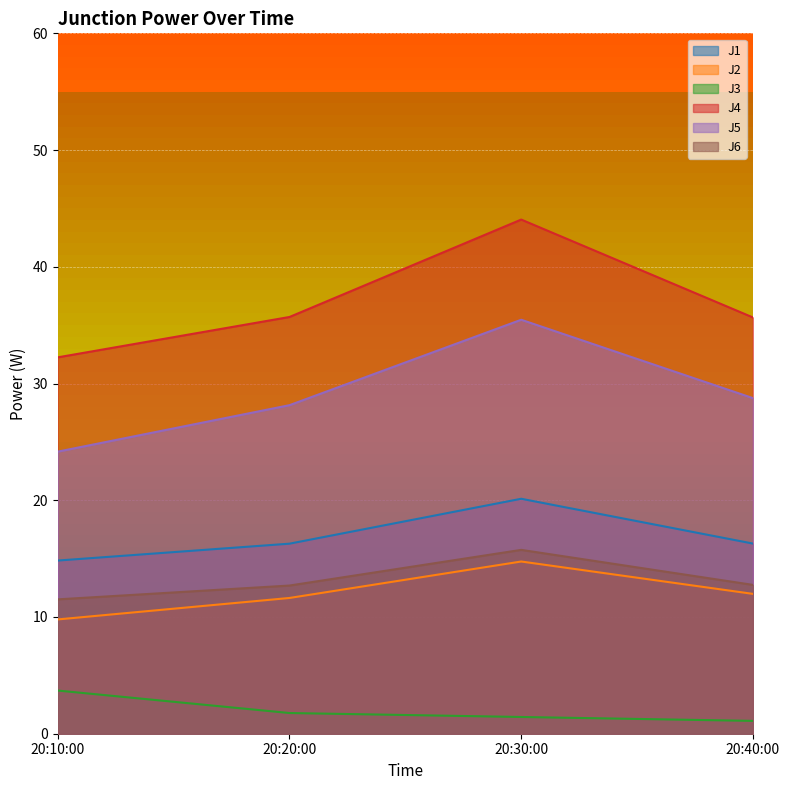

What is the minimum value for J6?

11.5